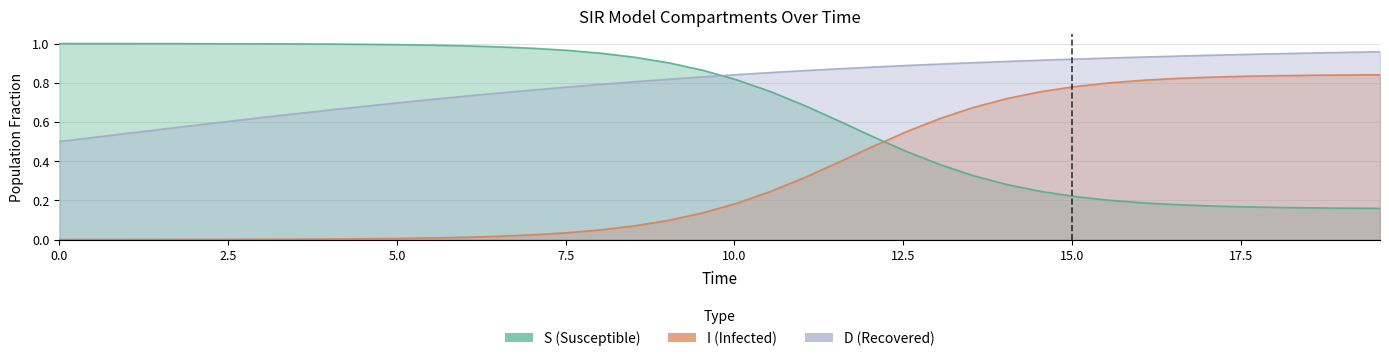

Reading left to right, list all the values displayed in this chart.

S: 1.0	1.0	1.0	1.0	1.0	1.0	1.0	1.0	1.0	1.0	1.0	1.0	1.0	1.0	1.0	1.0	1.0	0.9	0.9	0.9	0.8	0.8	0.7	0.6	0.5	0.5	0.4	0.3	0.3	0.2	0.2	0.2	0.2	0.2	0.2	0.2	0.2	0.2	0.2	0.2
I: 0.0	0.0	0.0	0.0	0.0	0.0	0.0	0.0	0.0	0.0	0.0	0.0	0.0	0.0	0.0	0.0	0.0	0.1	0.1	0.1	0.2	0.2	0.3	0.4	0.5	0.5	0.6	0.7	0.7	0.8	0.8	0.8	0.8	0.8	0.8	0.8	0.8	0.8	0.8	0.8
C: 0.5	0.5	0.5	0.6	0.6	0.6	0.6	0.6	0.7	0.7	0.7	0.7	0.7	0.7	0.8	0.8	0.8	0.8	0.8	0.8	0.8	0.9	0.9	0.9	0.9	0.9	0.9	0.9	0.9	0.9	0.9	0.9	0.9	0.9	0.9	0.9	0.9	1.0	1.0	1.0